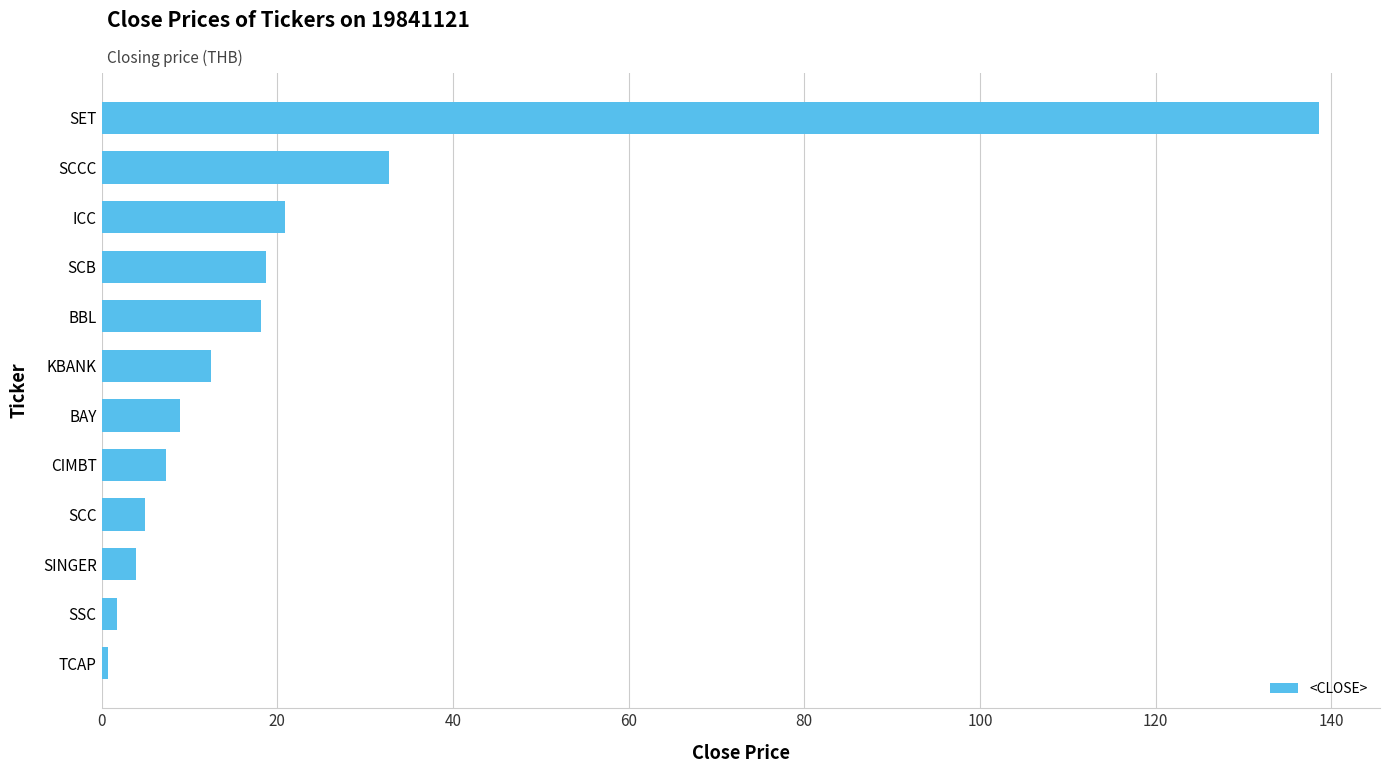

The chart shows a value of 20.9 at ICC. True or false?

True